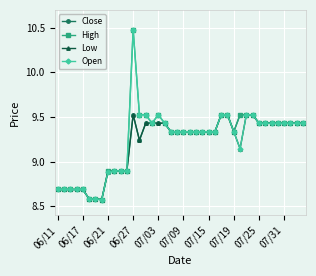

At how many categories does at least one series exceed 9?

28